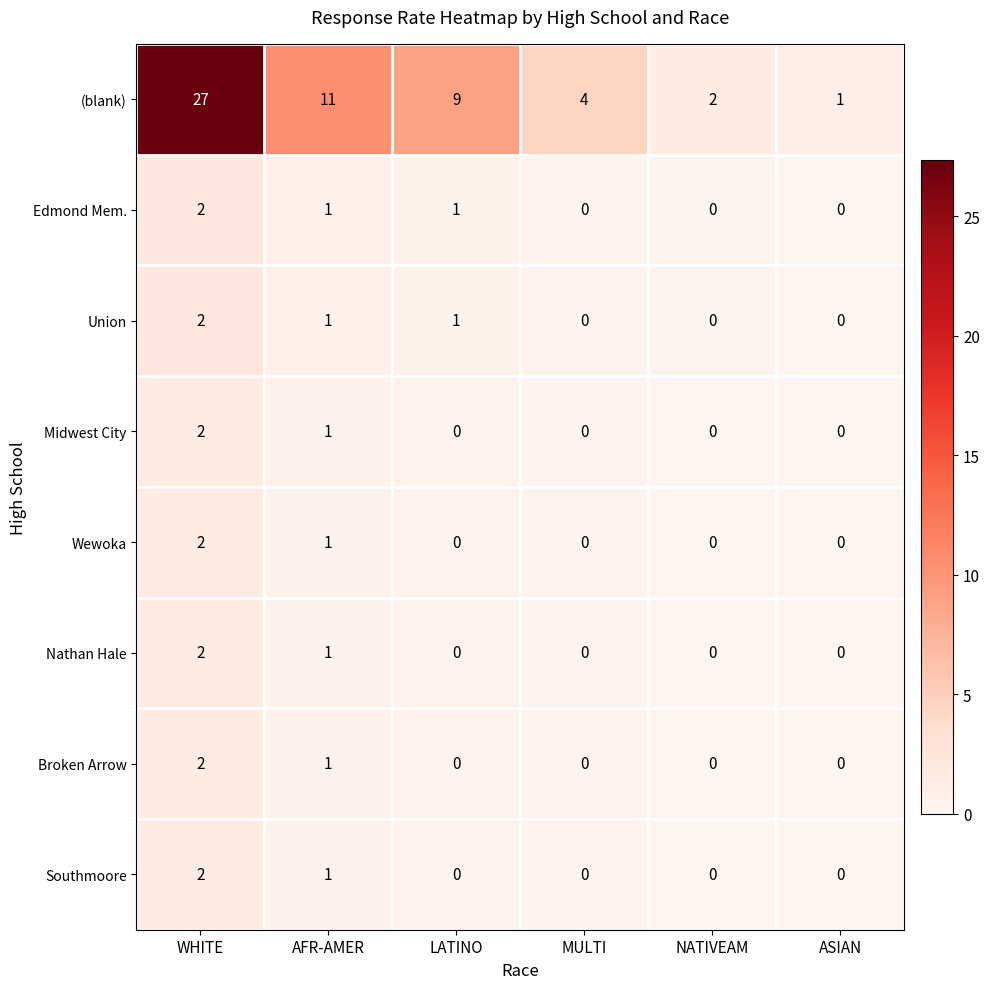

Between WHITE and ASIAN, which series saw the biggest shift?

(blank)